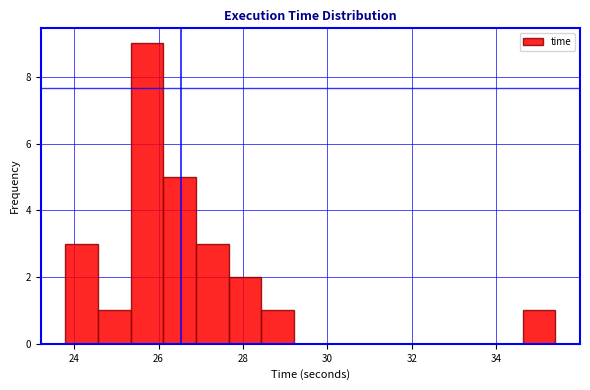

Around what value on the x-axis is the tallest bar? Give the approximate position of its centre, as read against the axis.

25.8